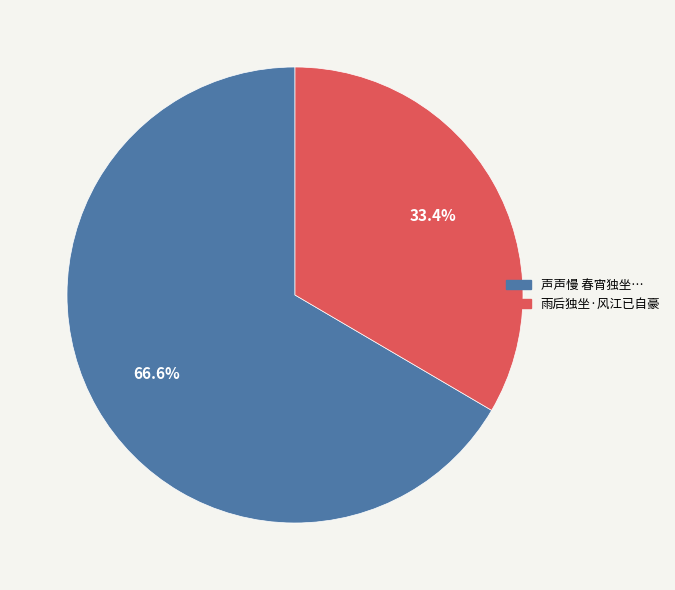

Is there a majority slice in this chart?

Yes